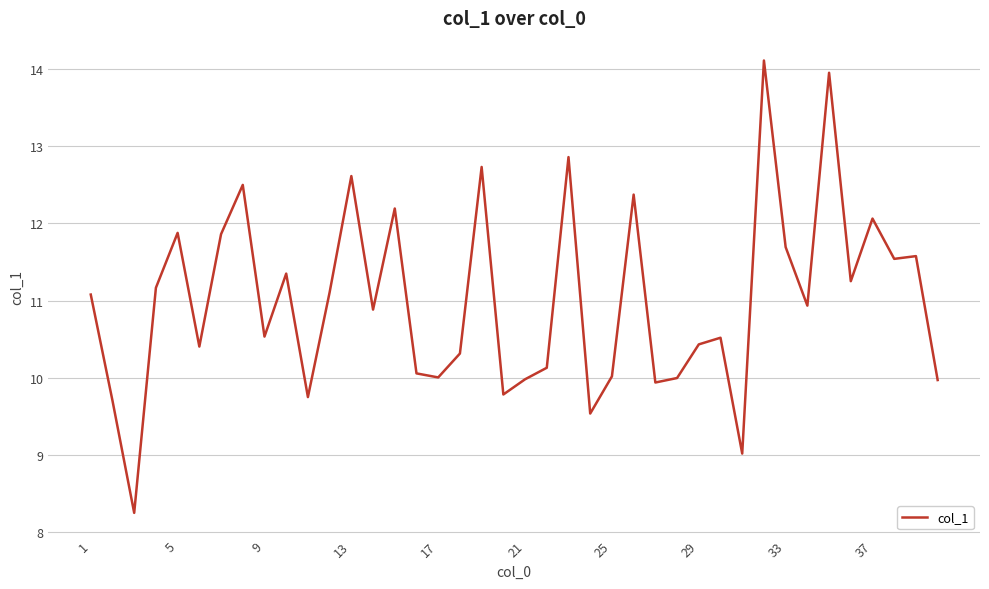

What is the greatest value displayed?

14.1